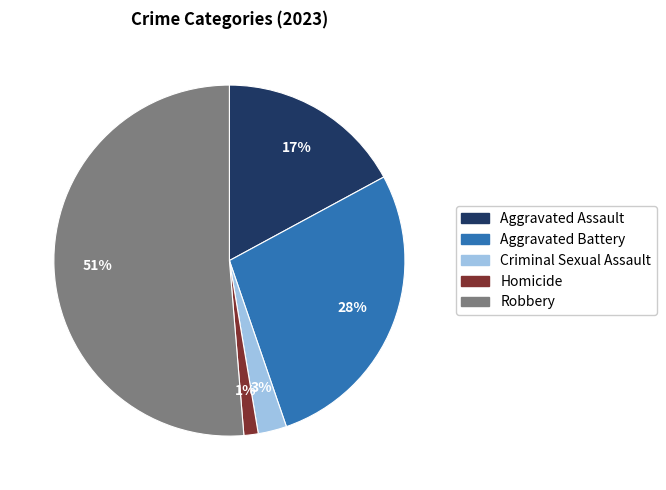

How many segments does this pie chart have?

5